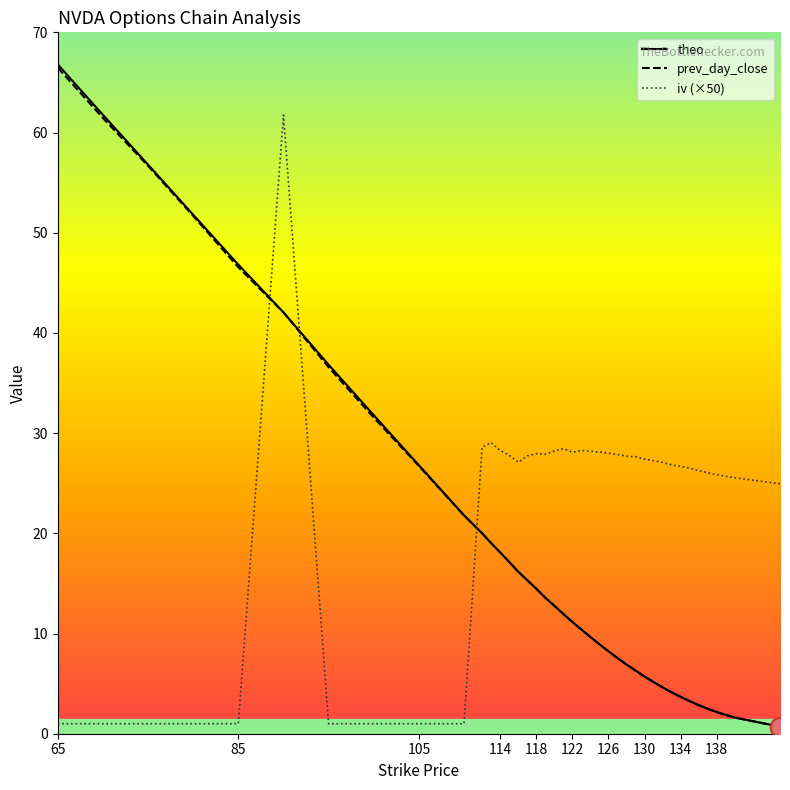

What value does the prev_day_close series have at 65?

66.5